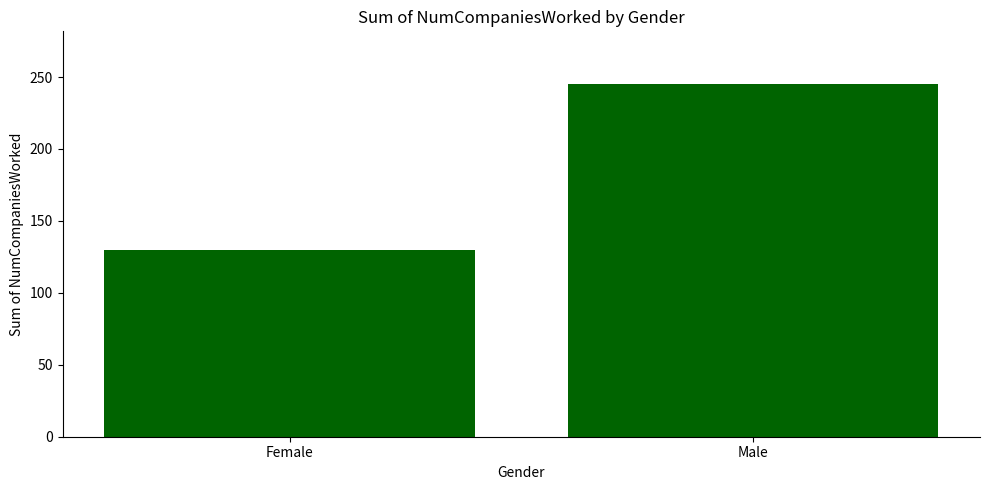

Is it true that the value at Male is 245?

True